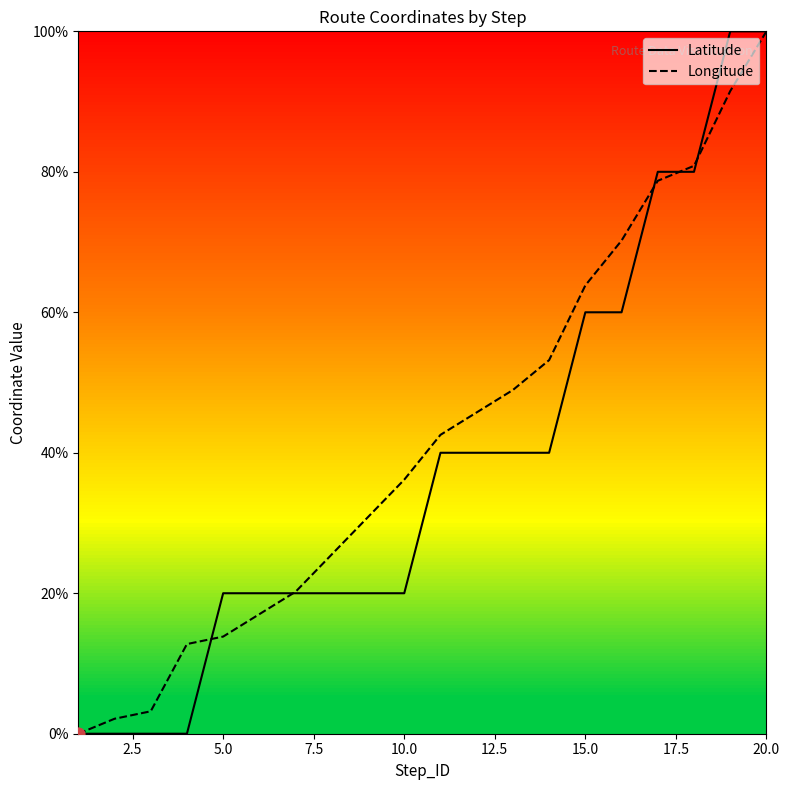

Which series has the largest total across all categories?

Longitude